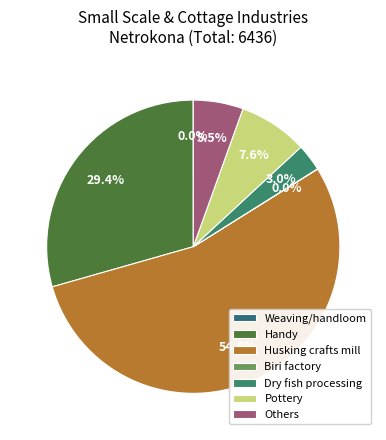

Is it true that Husking crafts mill is 54% of the pie?

True